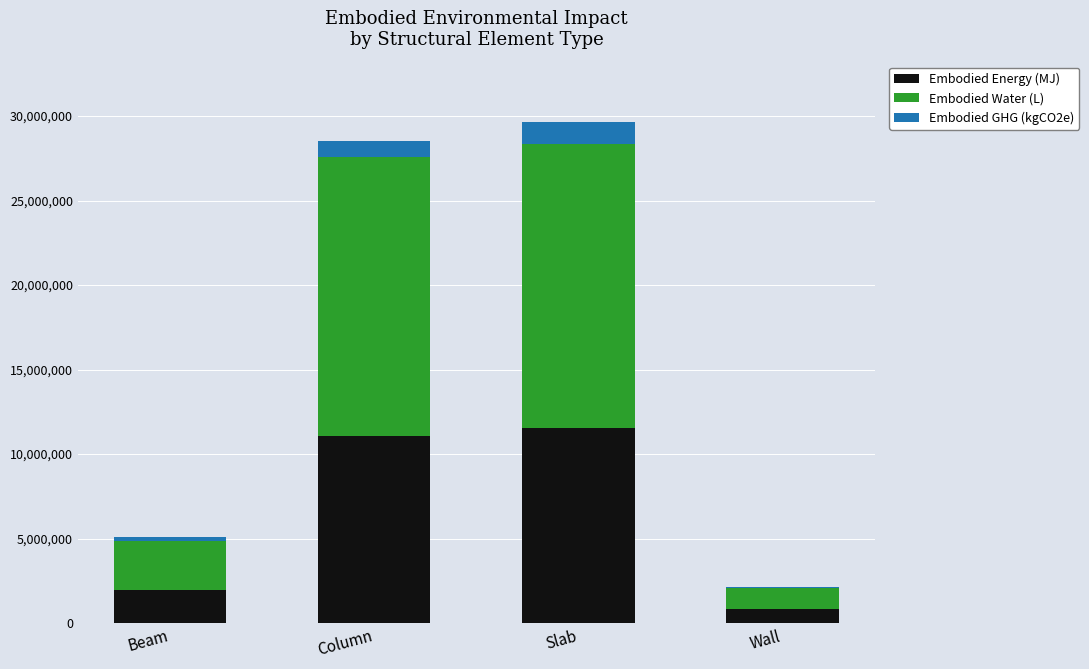

What is the average value of the Embodied Energy (MJ) series?

6368302.9